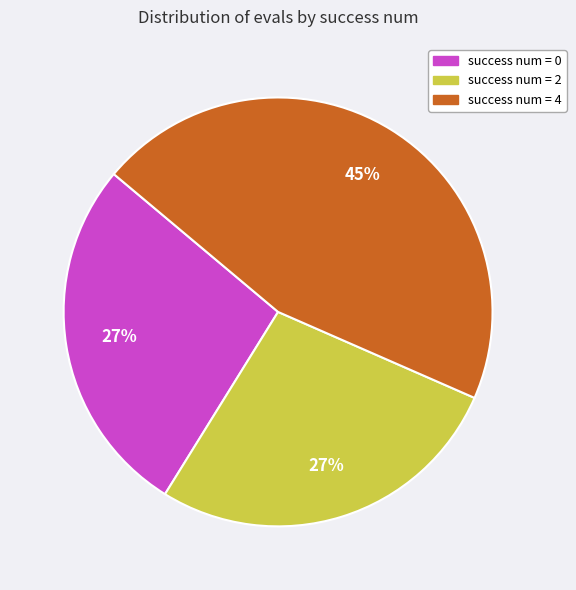

Which slice is the largest?

success num = 4